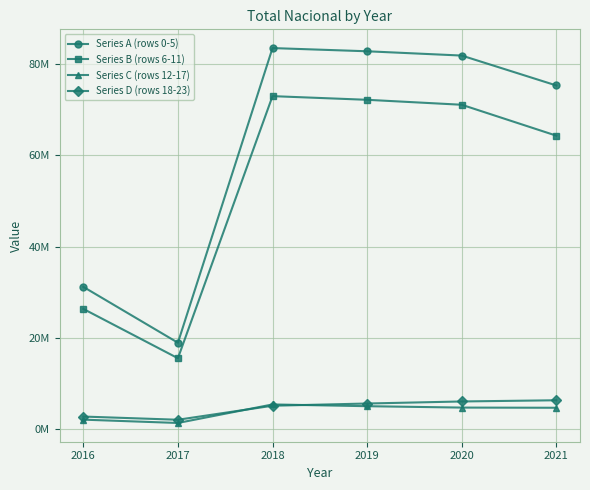

What are all the series names shown in the legend?

Series A (rows 0-5), Series B (rows 6-11), Series C (rows 12-17), Series D (rows 18-23)